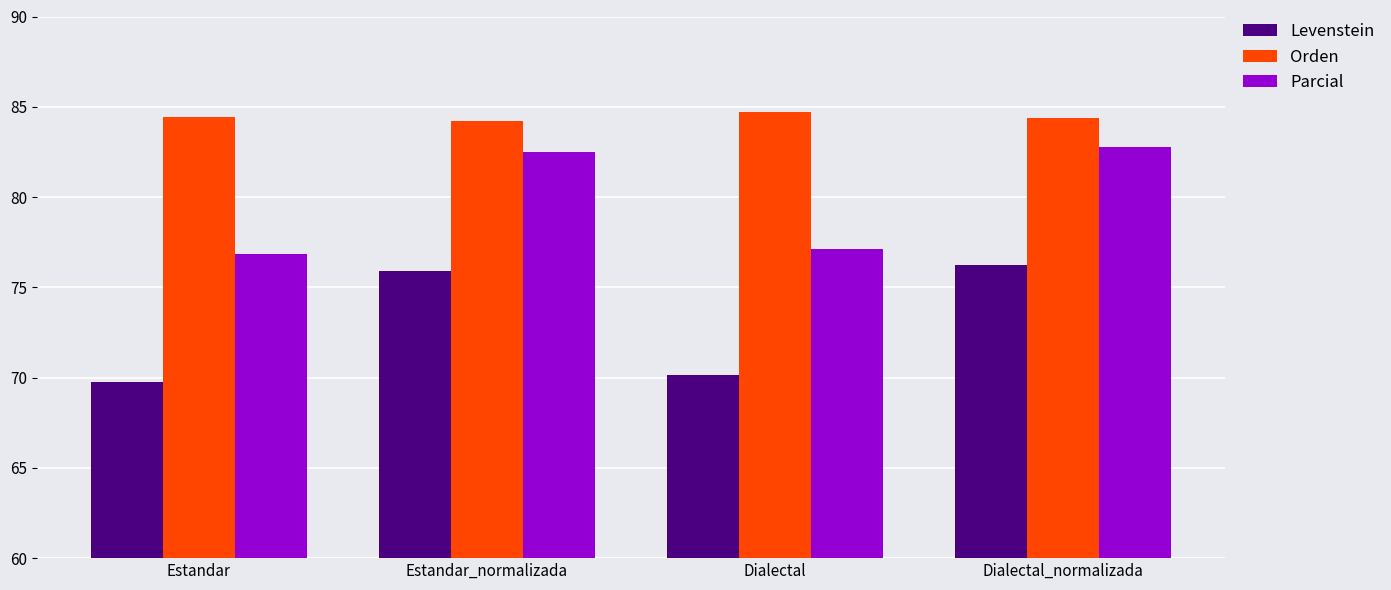

What value does the Parcial series have at Estandar?

76.9